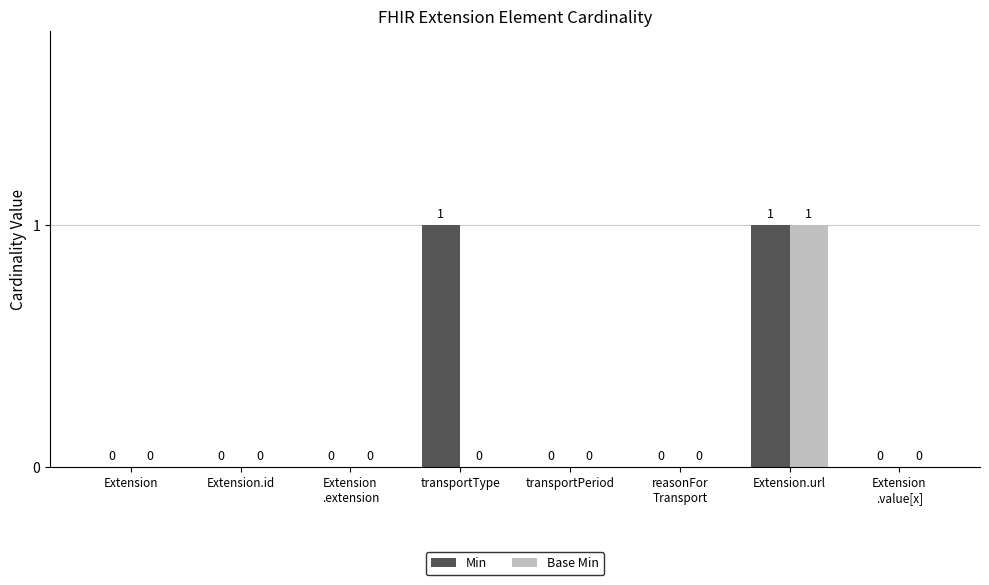

Is it true that Base Min equals 0 at Extension.id?

True